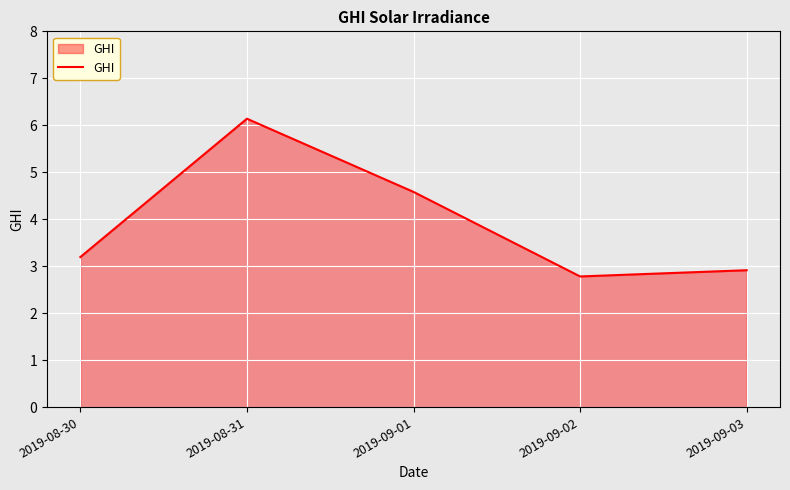

Rank the categories by value from lowest to highest.

2019-09-02, 2019-09-03, 2019-08-30, 2019-09-01, 2019-08-31